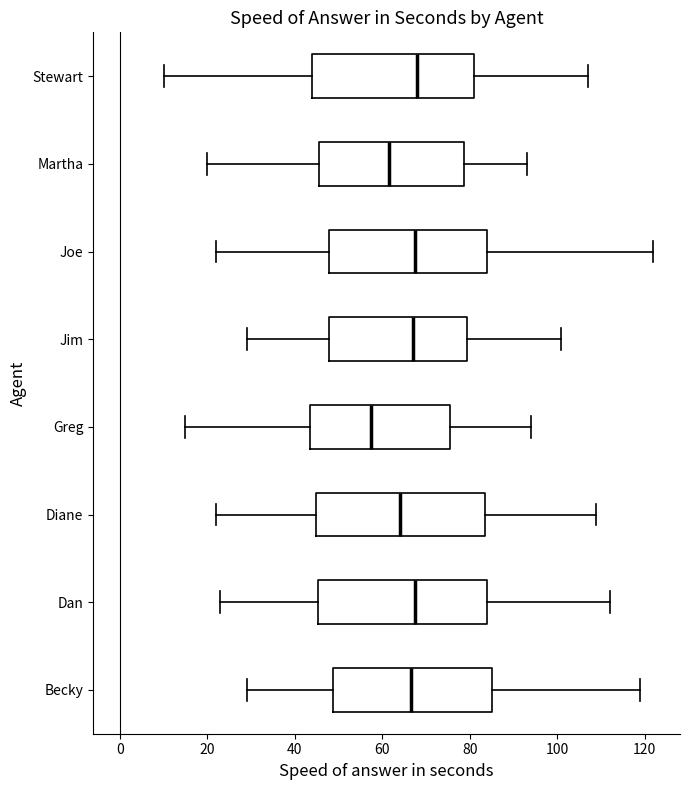

Reading bottom to top, read every box against the x-axis: the position of its median line, the range the box covers, and the ends of its whiskers. The values are not printed on the chart, so give them approximately, as read against the axis.

Becky: median 66, box 48 to 86, whiskers 30 to 120
Dan: median 68, box 46 to 84, whiskers 24 to 112
Diane: median 64, box 44 to 84, whiskers 22 to 110
Greg: median 58, box 44 to 76, whiskers 16 to 94
Jim: median 68, box 48 to 80, whiskers 30 to 102
Joe: median 68, box 48 to 84, whiskers 22 to 122
Martha: median 62, box 46 to 78, whiskers 20 to 94
Stewart: median 68, box 44 to 82, whiskers 10 to 108